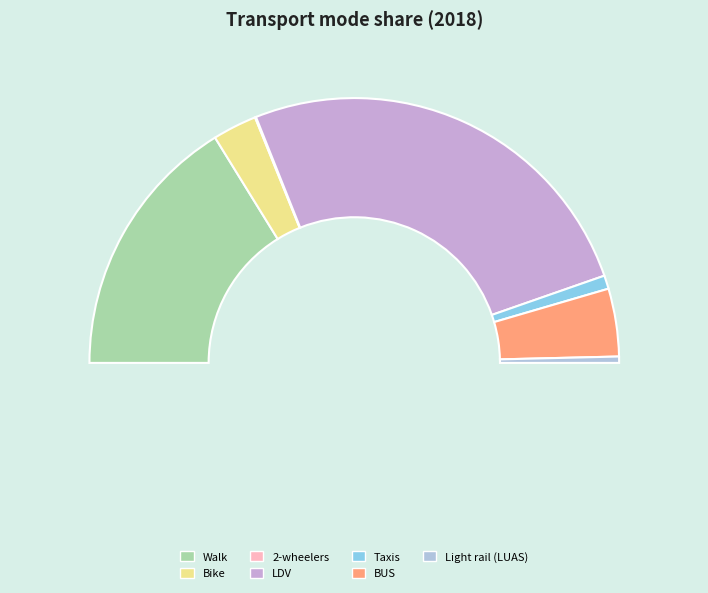

Which slice is the largest?

LDV